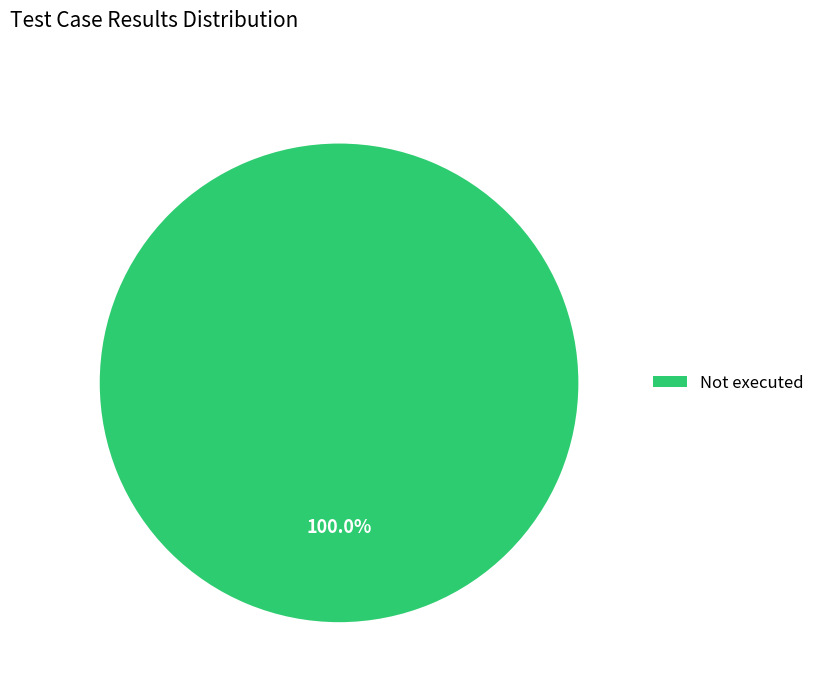

What is the majority slice?

Not executed